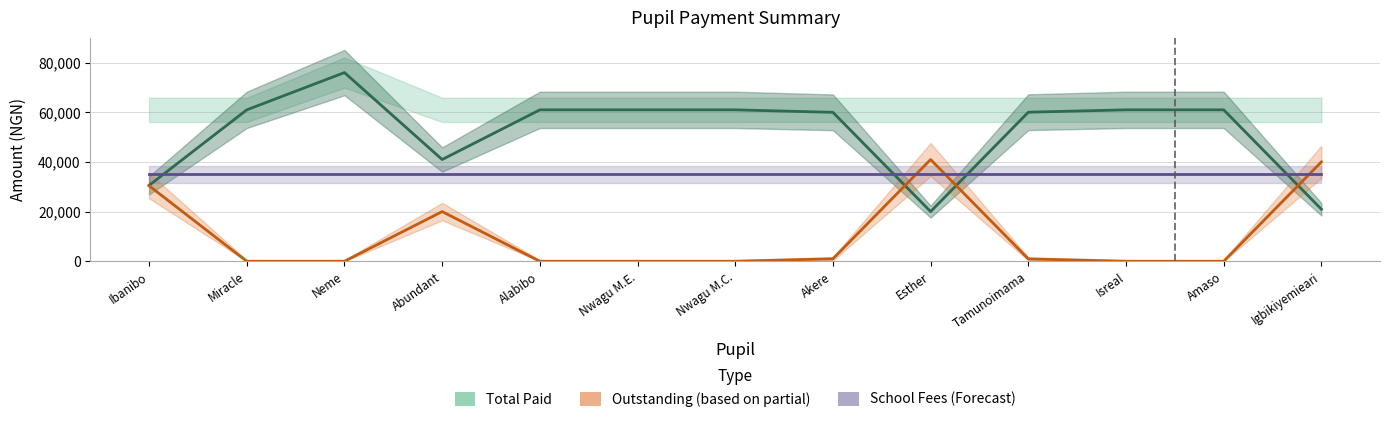

Which category has the highest value in the School Fees (Forecast) series?

Ibanibo